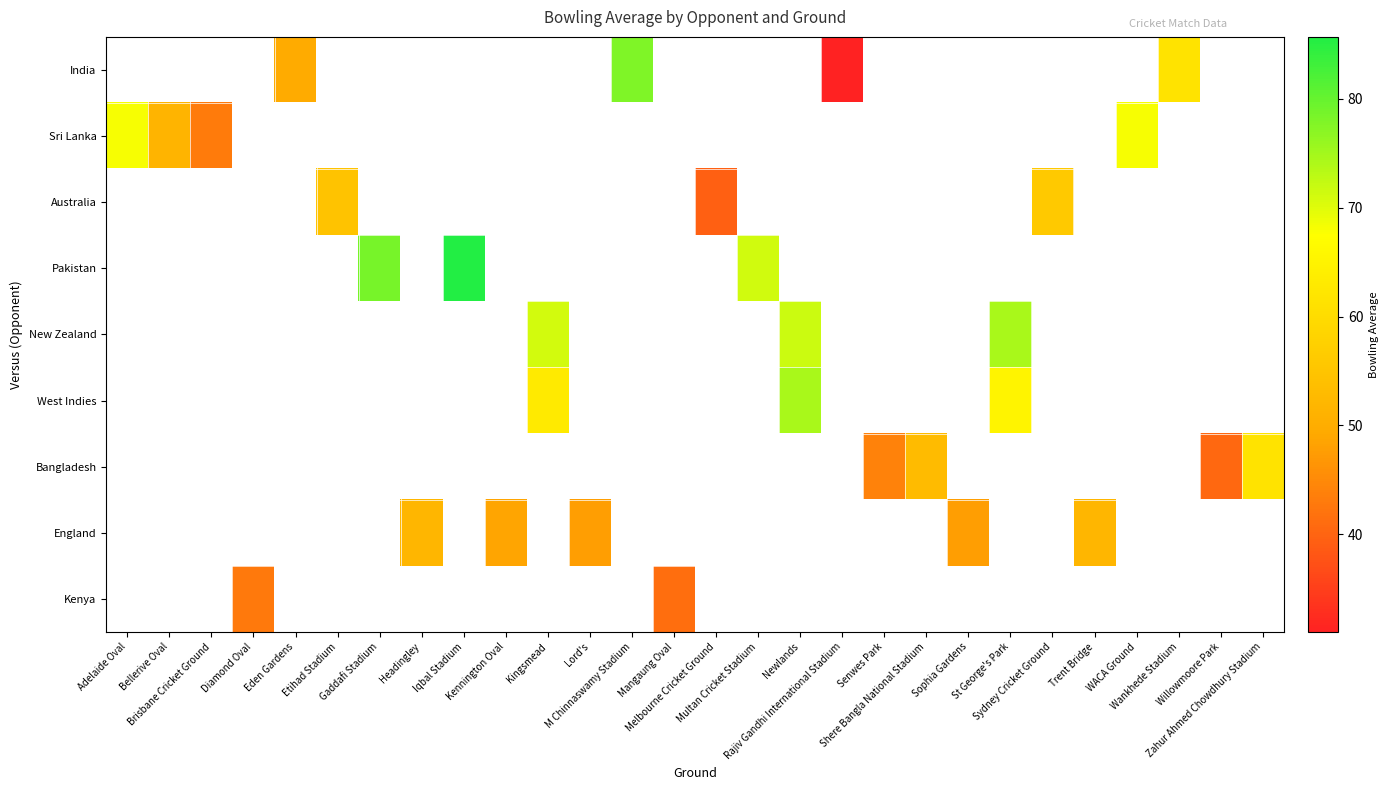

At which category does the chart reach its minimum across all series?

Rajiv Gandhi International Stadium